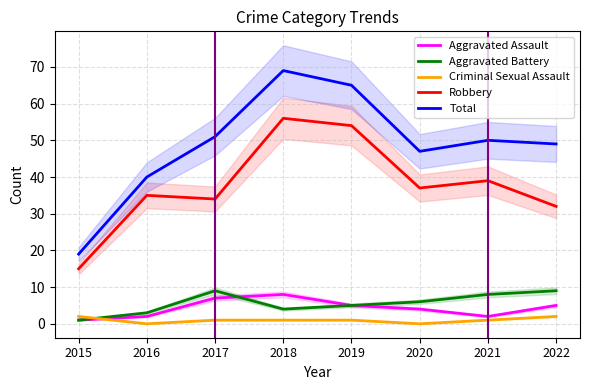

Is it true that Robbery equals 54 at 2019?

True